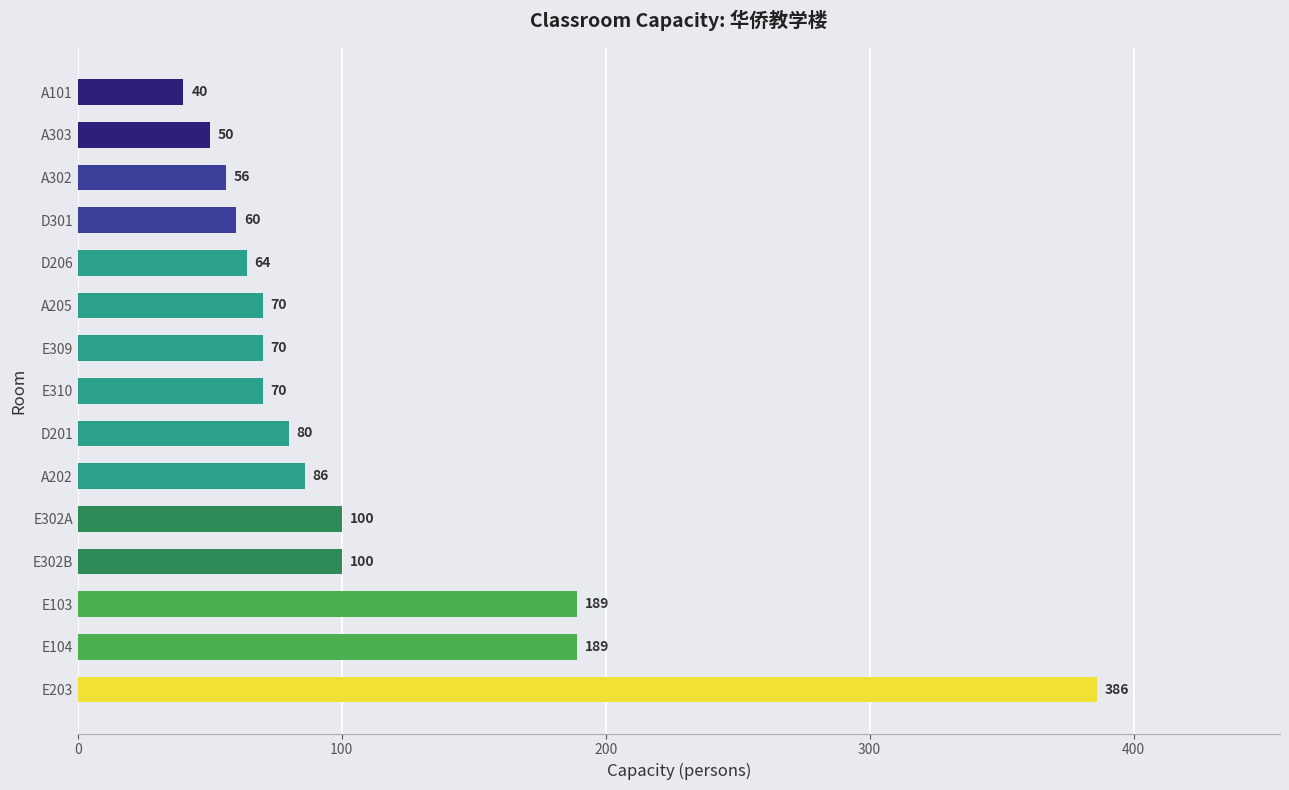

What is the ratio of the value at E310 to the value at A205?

1.0